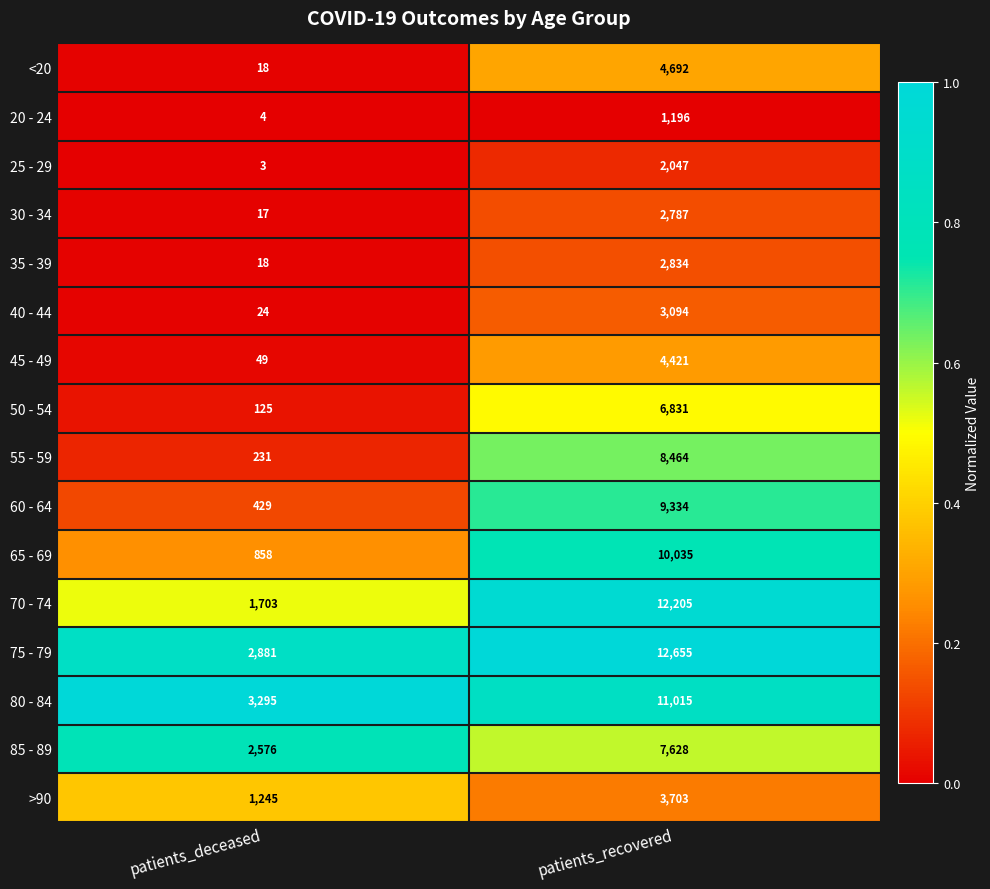

What is the spread (max minus min) of values at patients_recovered?

11459